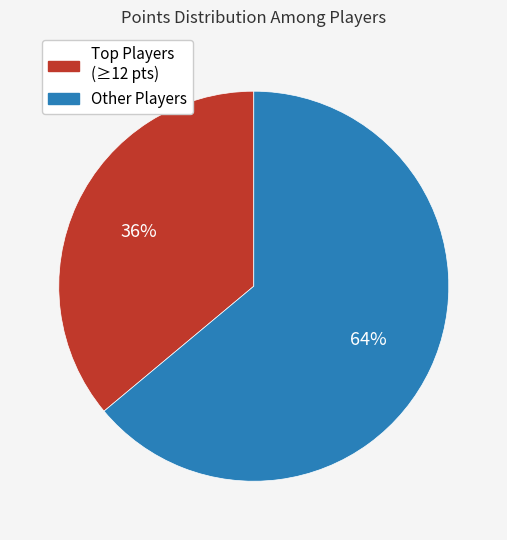

To the nearest percent, what is the difference between the largest and smallest slice percentages?

28%